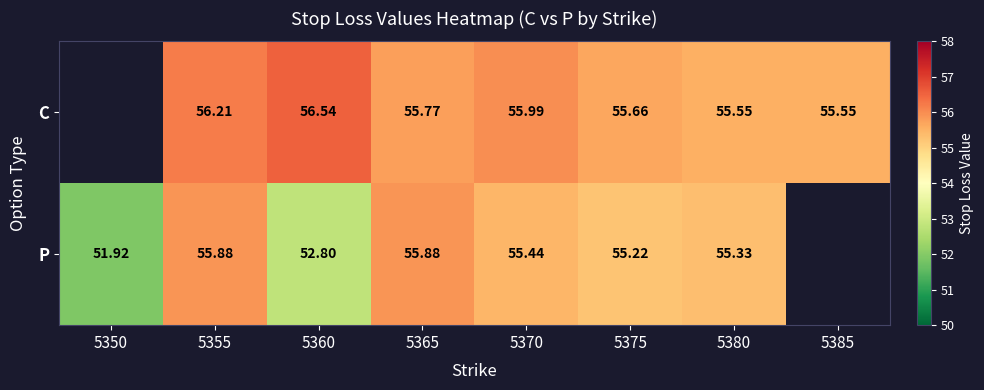

At which label is P closest to 53?

5360